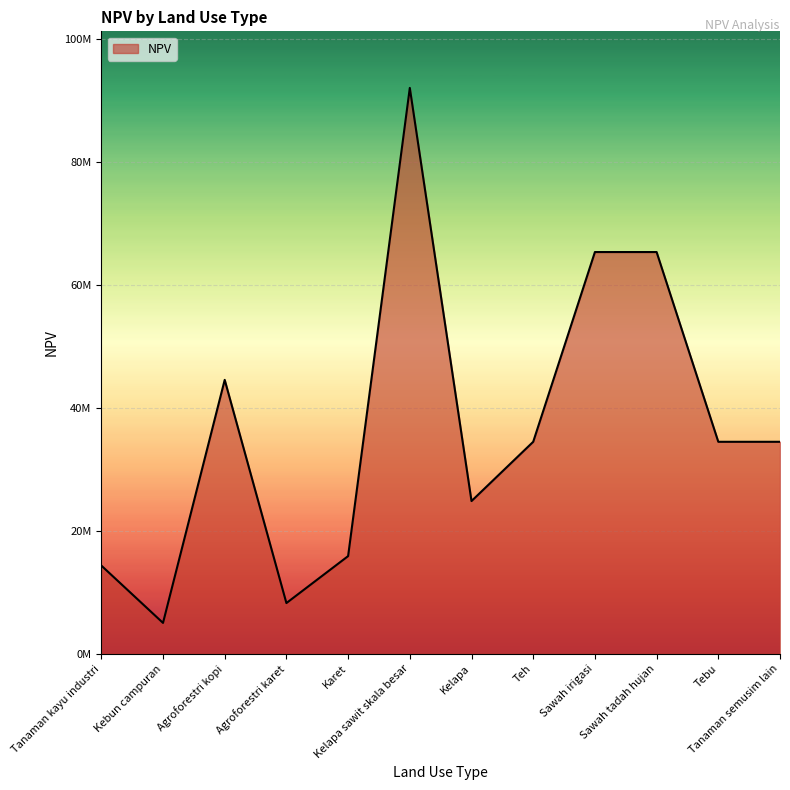

What is the difference between the second highest and minimum values?

60334446